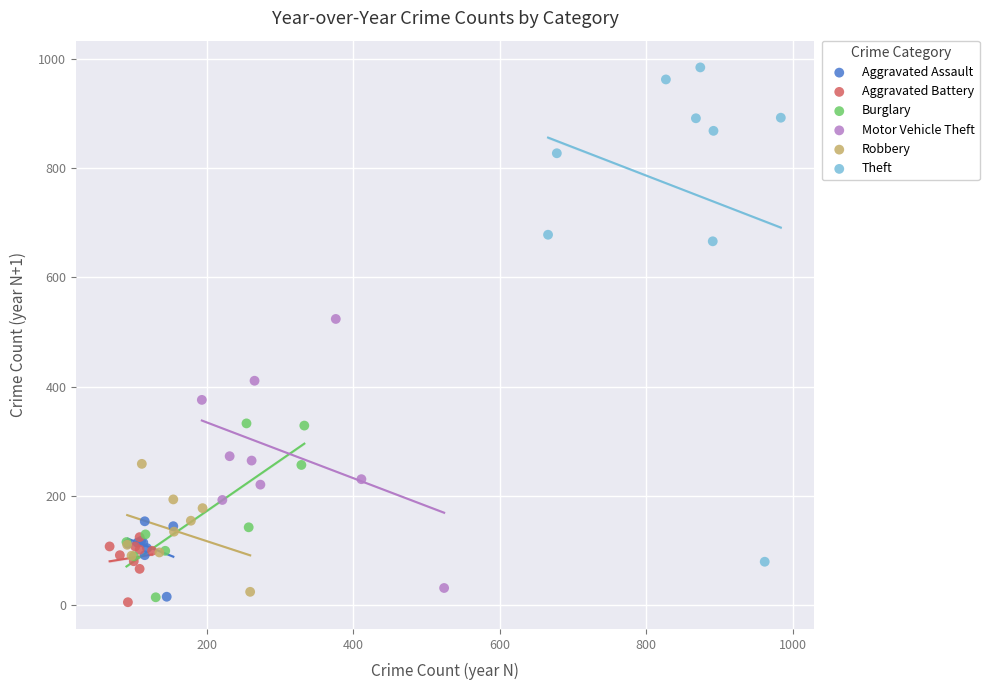

Which series has the widest spread of Y values?

Theft